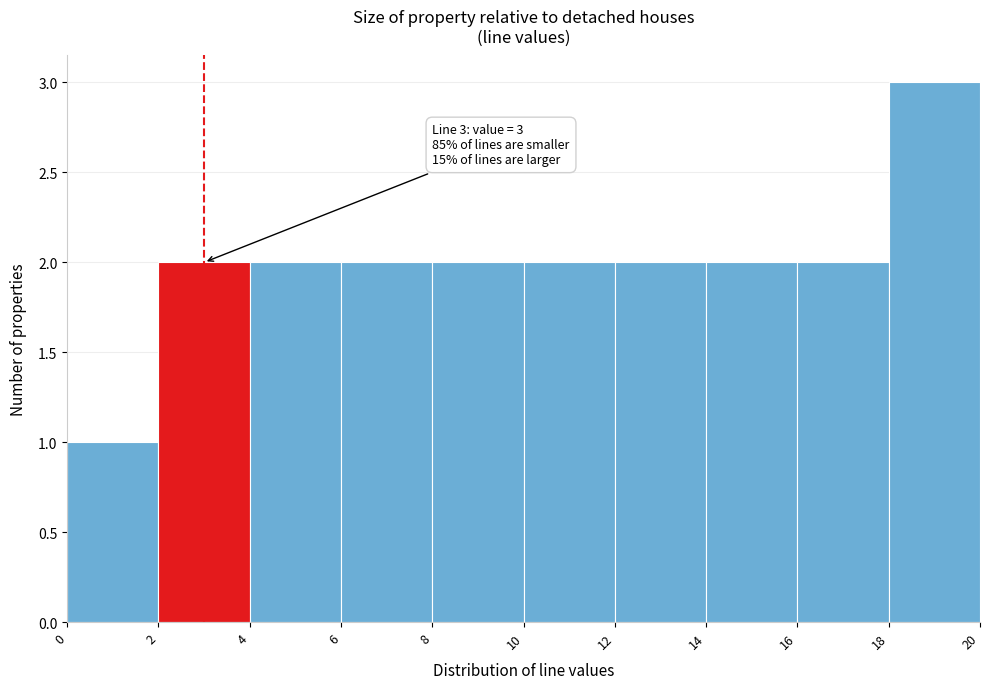

Over which range of the x-axis is the bar tallest?

18 to 20